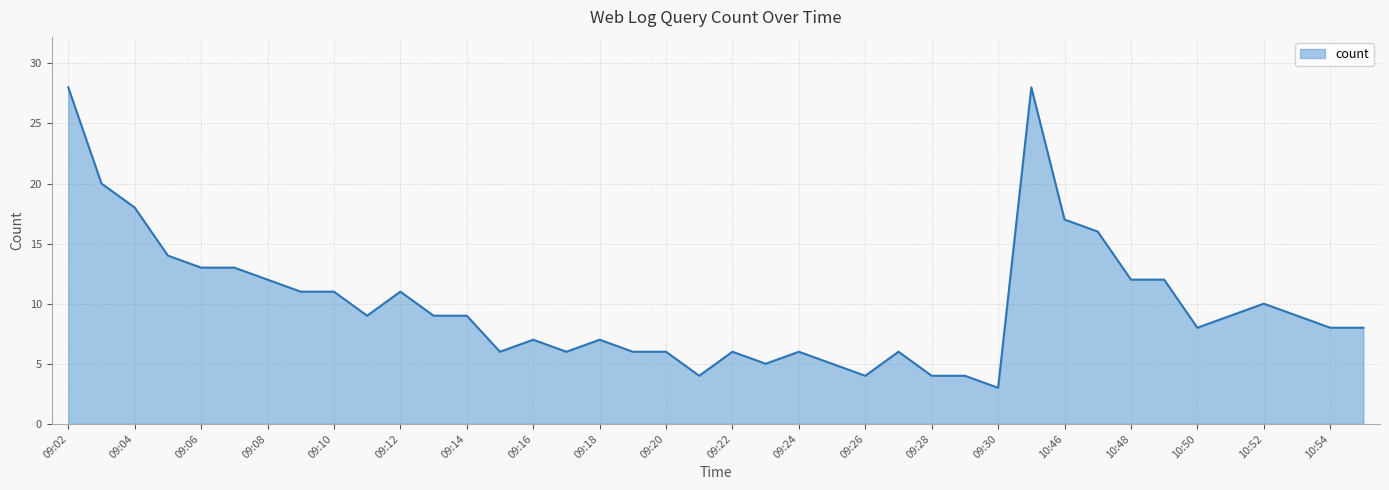

True or false: the data shows 6 at 25.

True